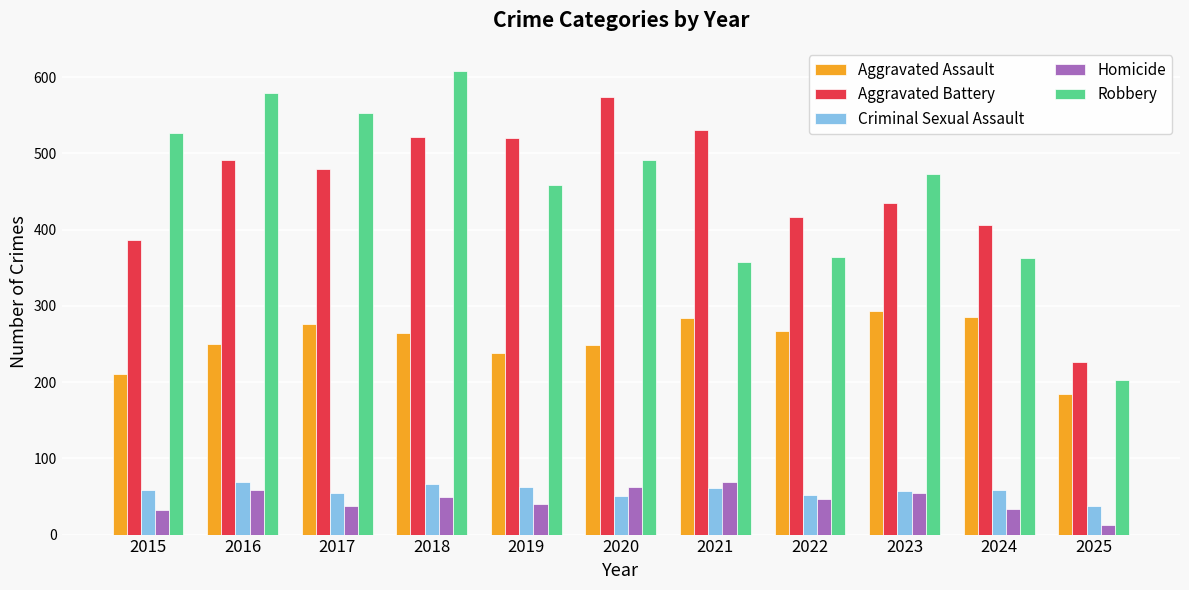

Are the bars grouped side by side (vs. stacked)?

Yes